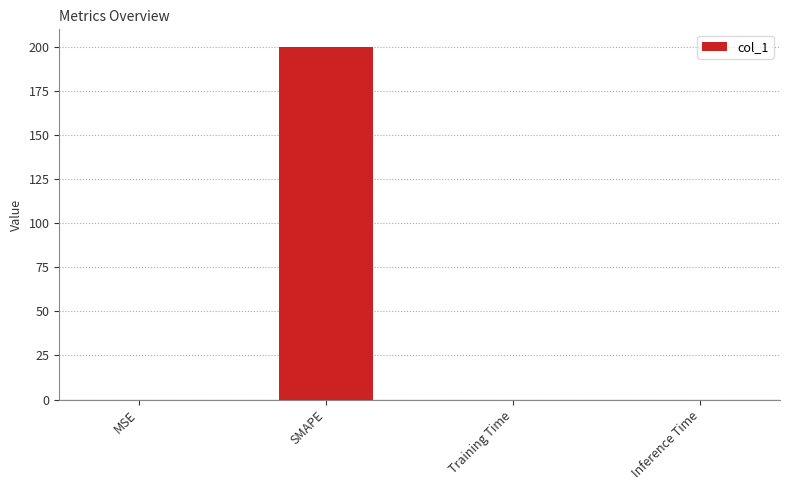

Does the chart contain stacked bars?

No